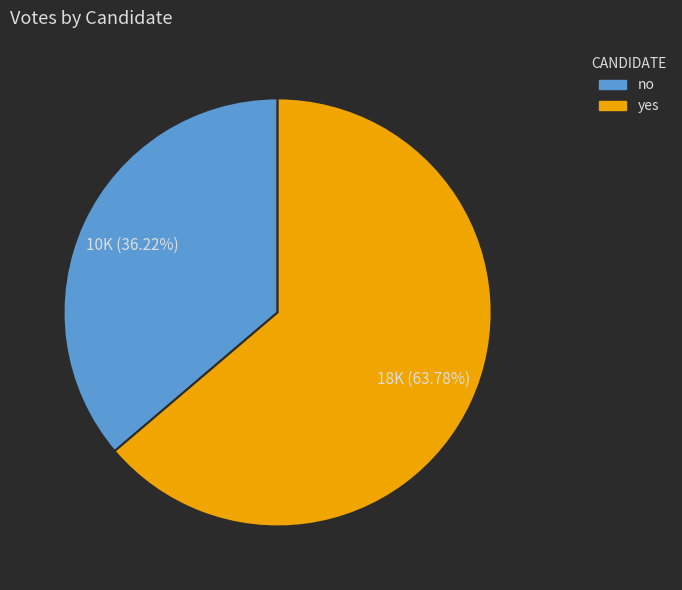

How much of the chart is everything except yes?

36.2%